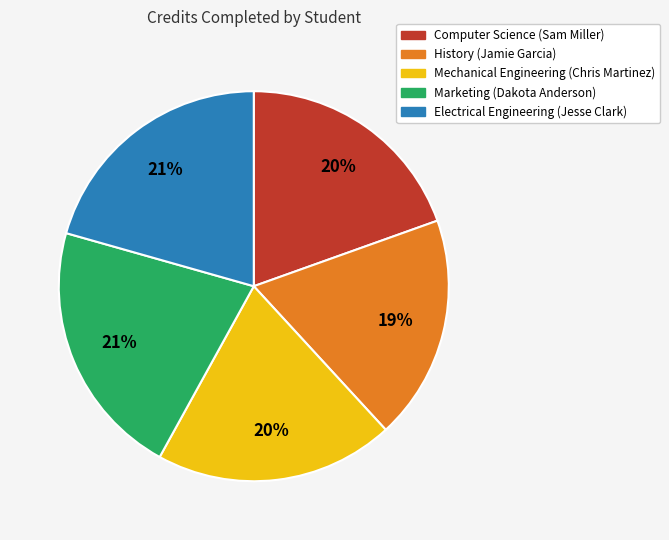

Which category has the smallest portion of the pie?

History (Jamie Garcia)